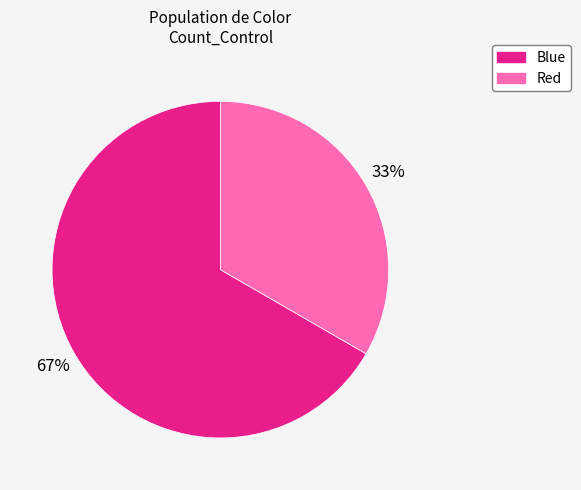

The Red slice represents 27% of the pie. True or false?

False